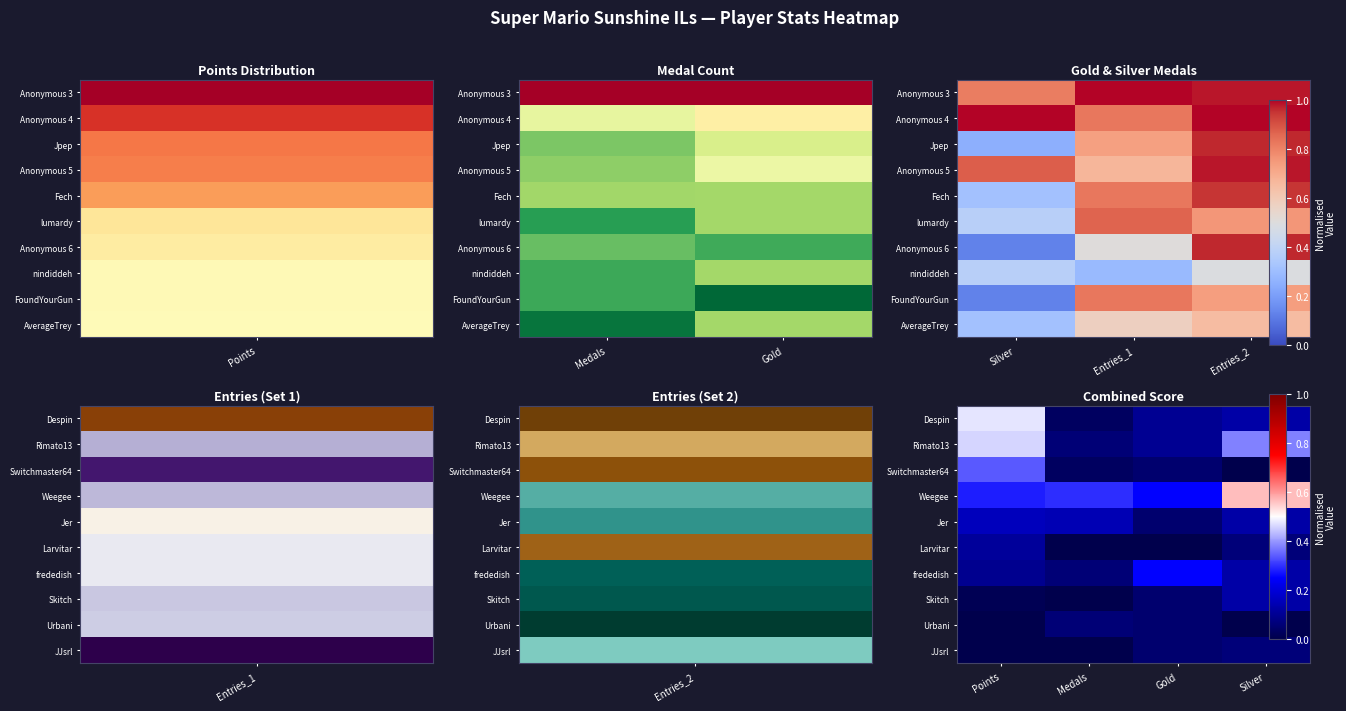

Between Gold and Points, which is larger?

Points